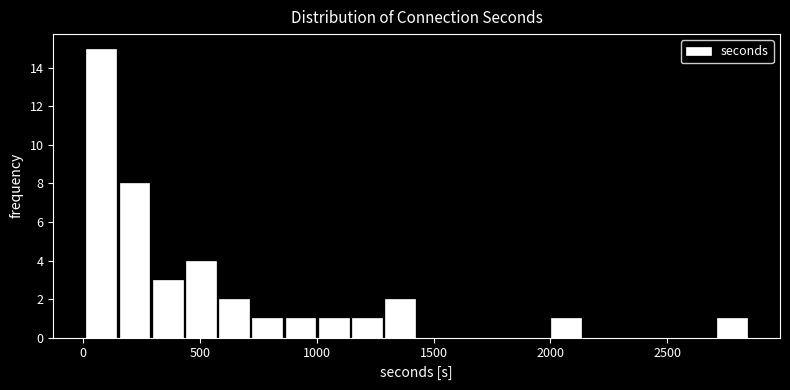

Read against the x-axis, roughly where is the centre of the tallest bar?

100